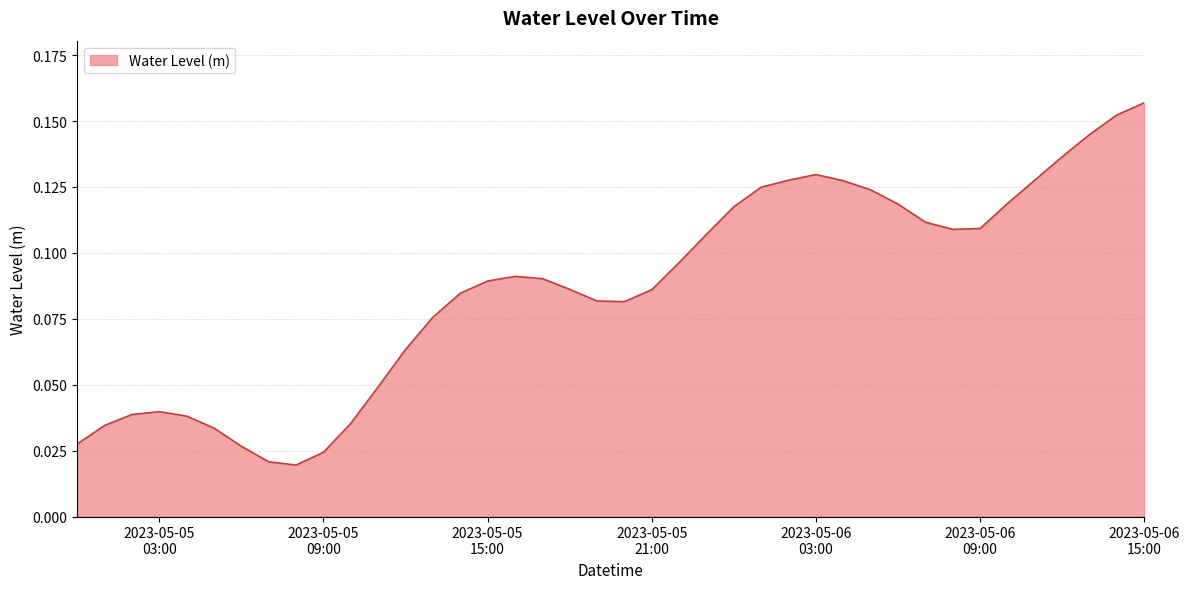

What is the value of the 34th point from the left?

0.1